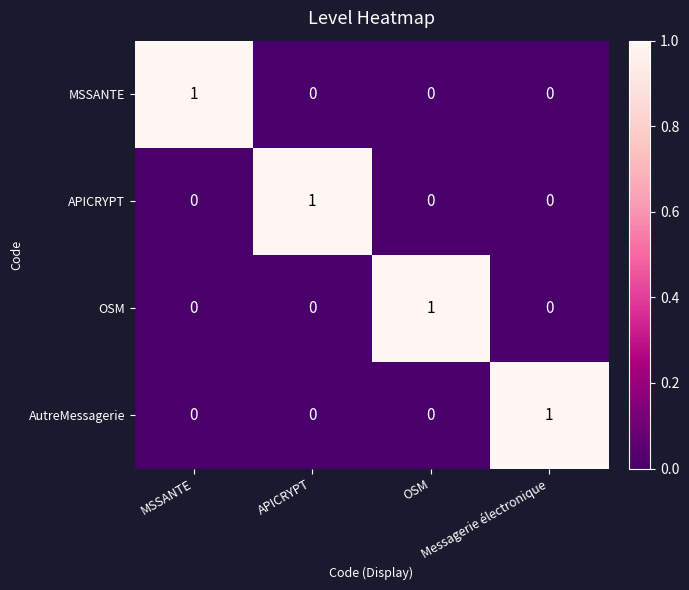

What is the spread (max minus min) of values at Messagerie électronique?

1